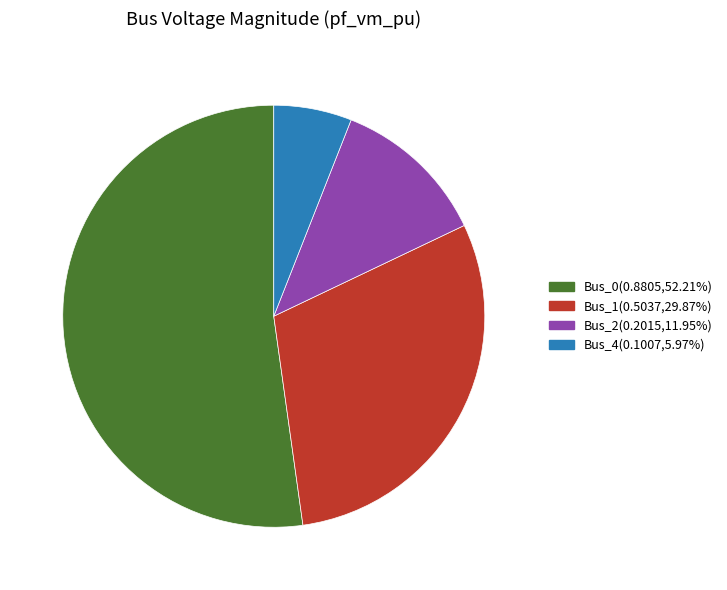

Does any single category account for the majority?

Yes